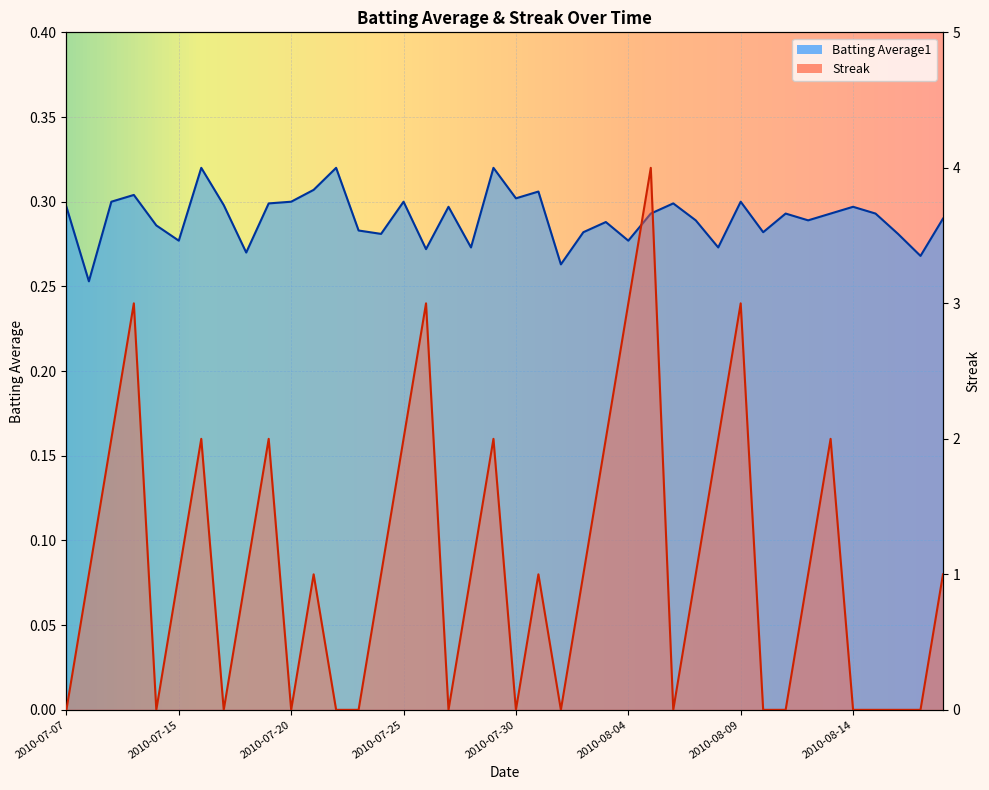

Which has a higher value, 2010-07-08 or 2010-08-18?

2010-08-18